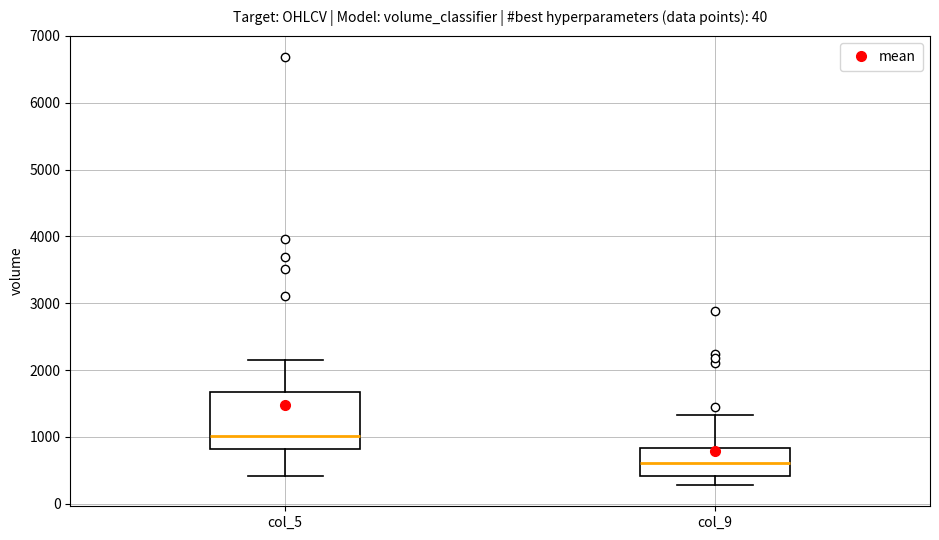

Which box's median line is the lowest?

col_9